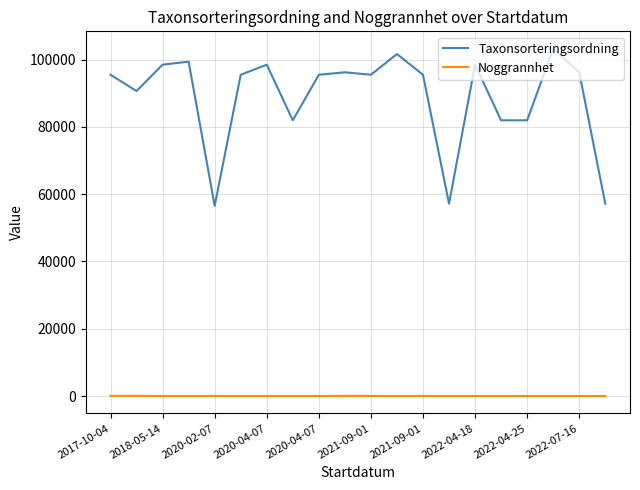

What is the difference between the maximum and minimum values in the Taxonsorteringsordning series?

46725